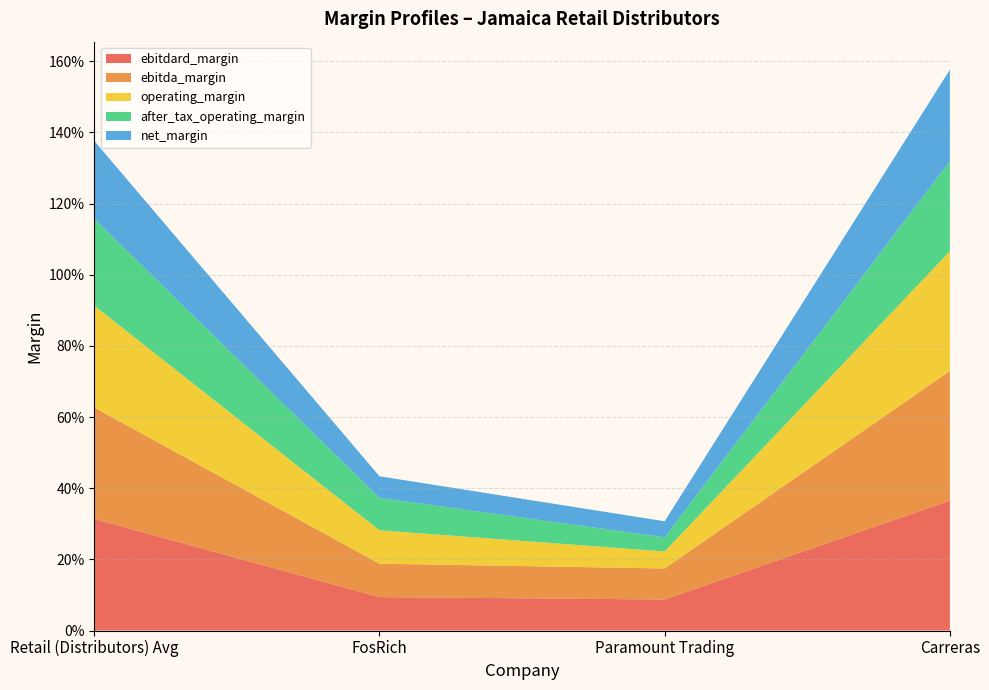

Reading left to right, list all the values displayed in this chart.

ebitdard_margin: Retail (Distributors) Avg=0.3	FosRich=0.1	Paramount Trading=0.1	Carreras=0.4
ebitda_margin: Retail (Distributors) Avg=0.3	FosRich=0.1	Paramount Trading=0.1	Carreras=0.4
operating_margin: Retail (Distributors) Avg=0.3	FosRich=0.1	Paramount Trading=0.0	Carreras=0.3
after_tax_operating_margin: Retail (Distributors) Avg=0.2	FosRich=0.1	Paramount Trading=0.0	Carreras=0.3
net_margin: Retail (Distributors) Avg=0.2	FosRich=0.1	Paramount Trading=0.0	Carreras=0.3